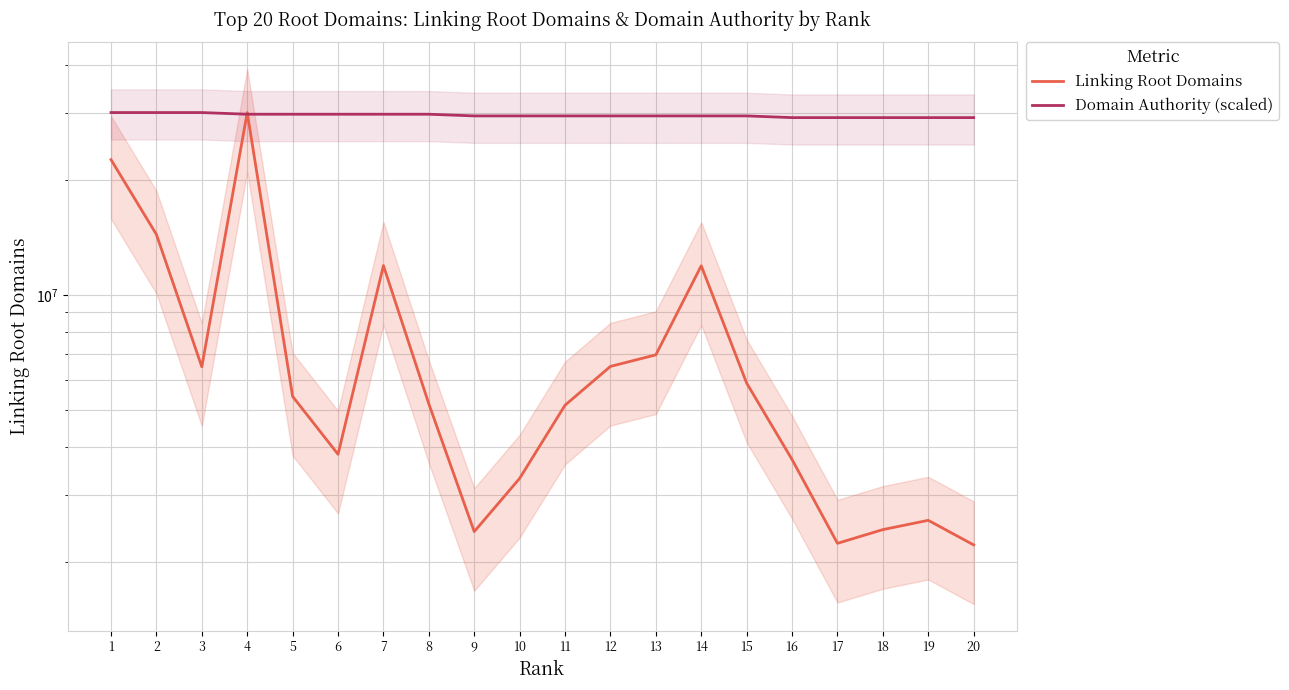

At which label does Domain Authority (scaled) reach its minimum?

16